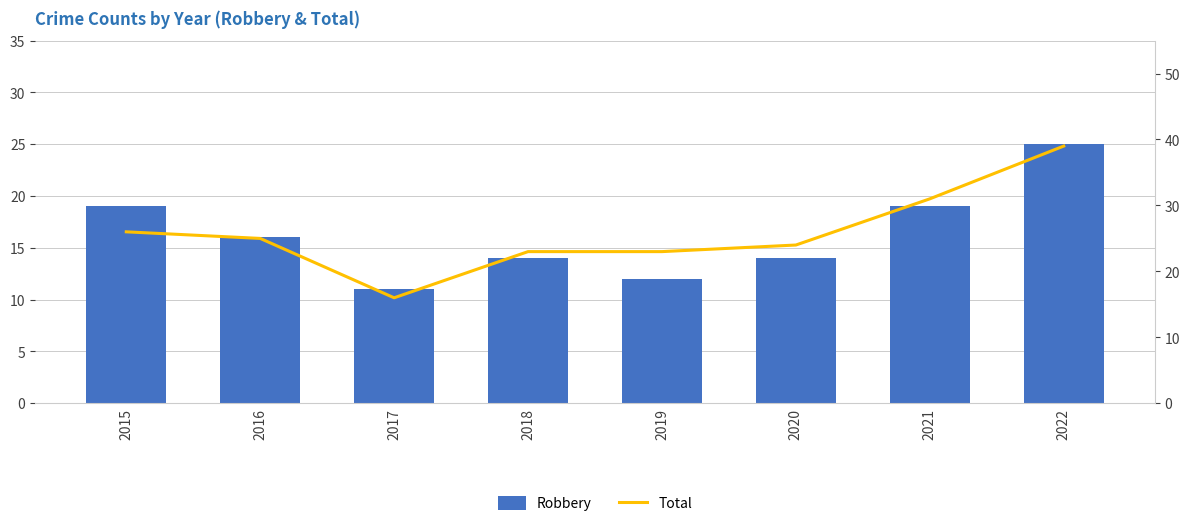

What is the maximum value shown in the chart?

39